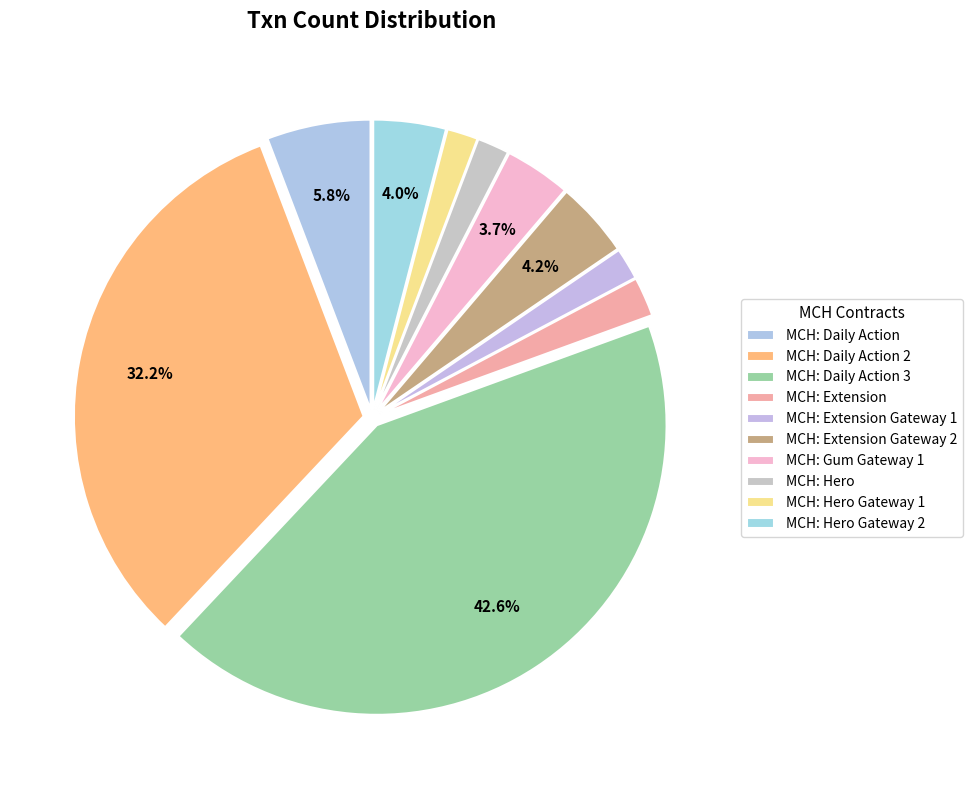

To the nearest percent, what is the average slice percentage?

10%